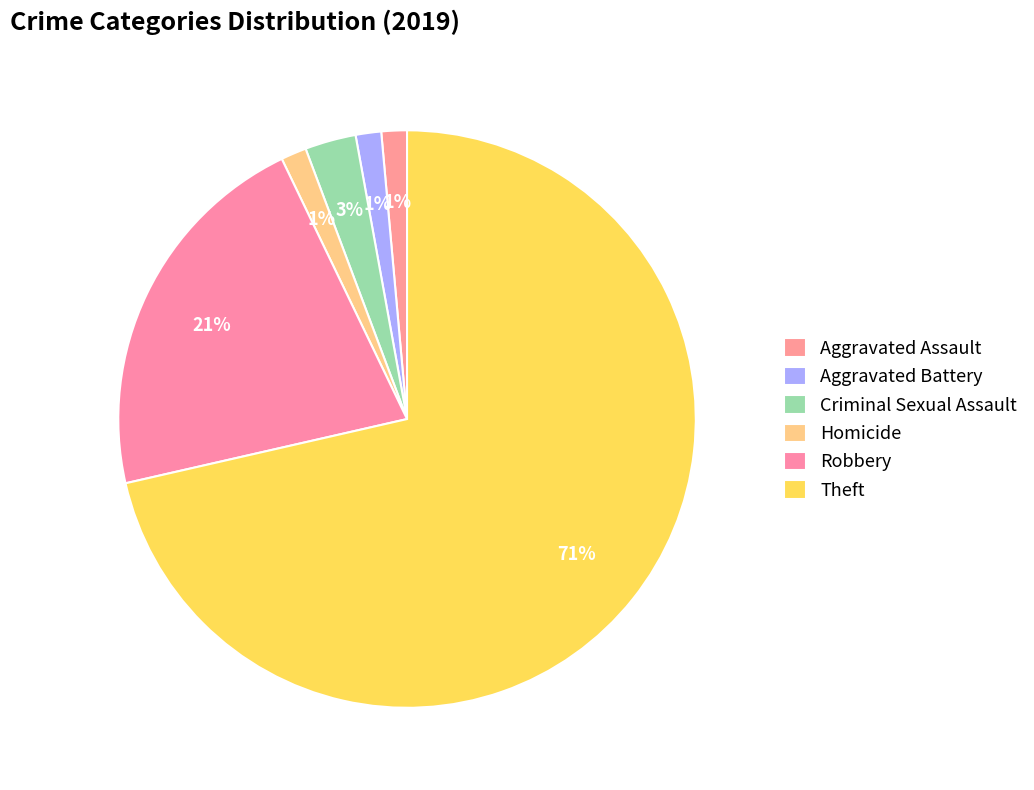

To the nearest percent, what percentage of the pie is Robbery?

21%